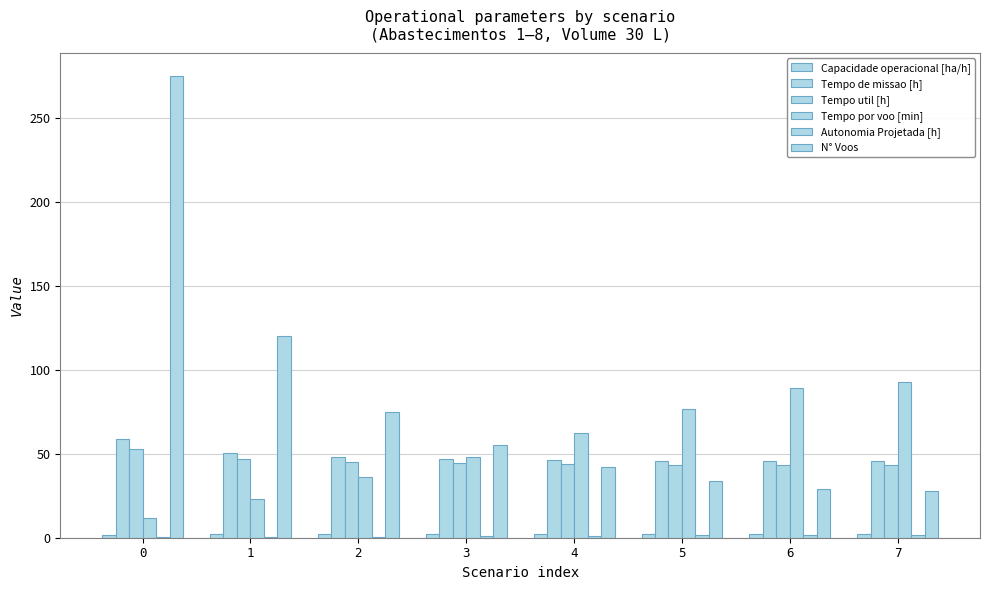

Reading left to right, extract all data points from this chart.

Capacidade operacional [ha/h]: 1.7	2.0	2.1	2.1	2.2	2.2	2.2	2.2
Tempo de missao [h]: 58.8	50.4	48.0	47.0	46.2	45.8	45.6	45.5
Tempo util [h]: 52.7	46.7	45.0	44.2	43.7	43.5	43.3	43.2
Tempo por voo [min]: 11.5	23.4	36.0	48.3	62.5	76.7	89.5	92.7
Autonomia Projetada [h]: 0.2	0.5	0.7	0.9	1.1	1.4	1.6	1.8
N° Voos: 275.0	120.0	75.0	55.0	42.0	34.0	29.0	28.0